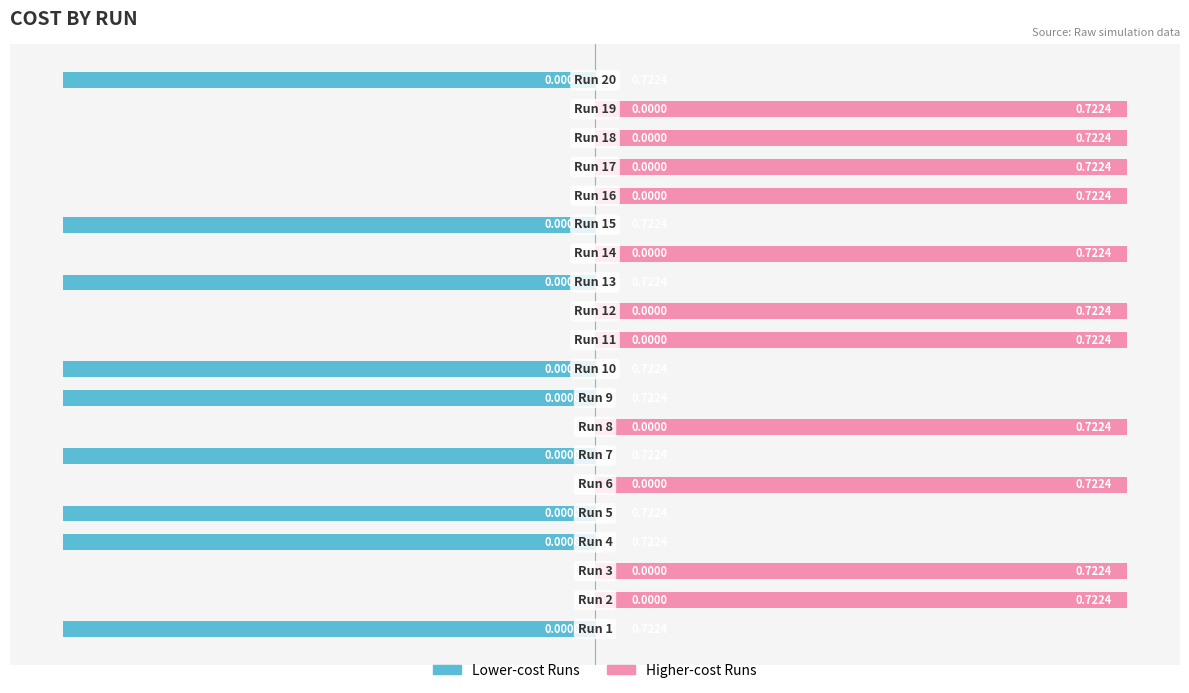

At which category is the sum across all series the highest?

5